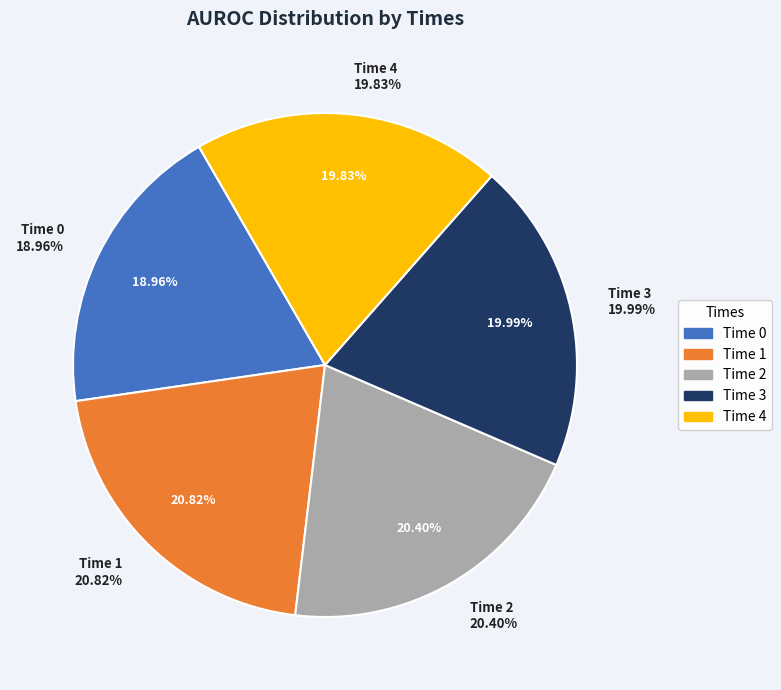

To the nearest percent, what percentage of the pie is 1?

21%